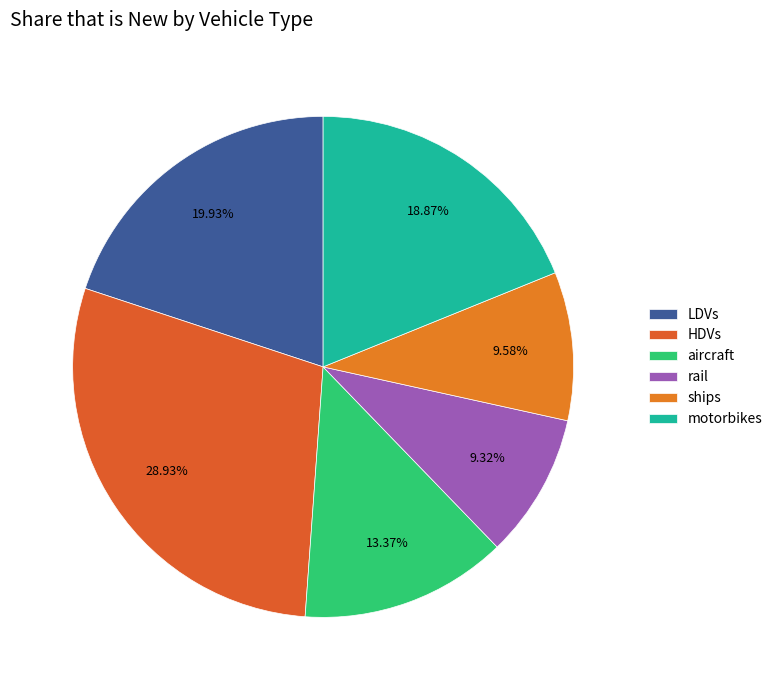

To the nearest percent, what percentage of the pie is ships?

10%